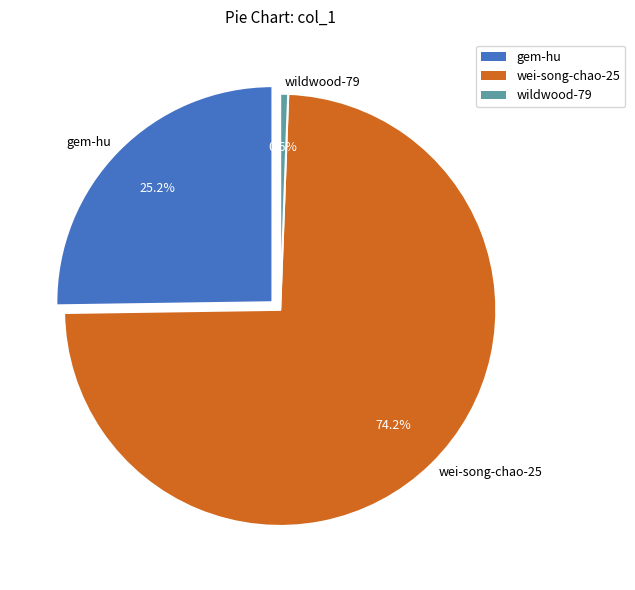

How many segments does this pie chart have?

3